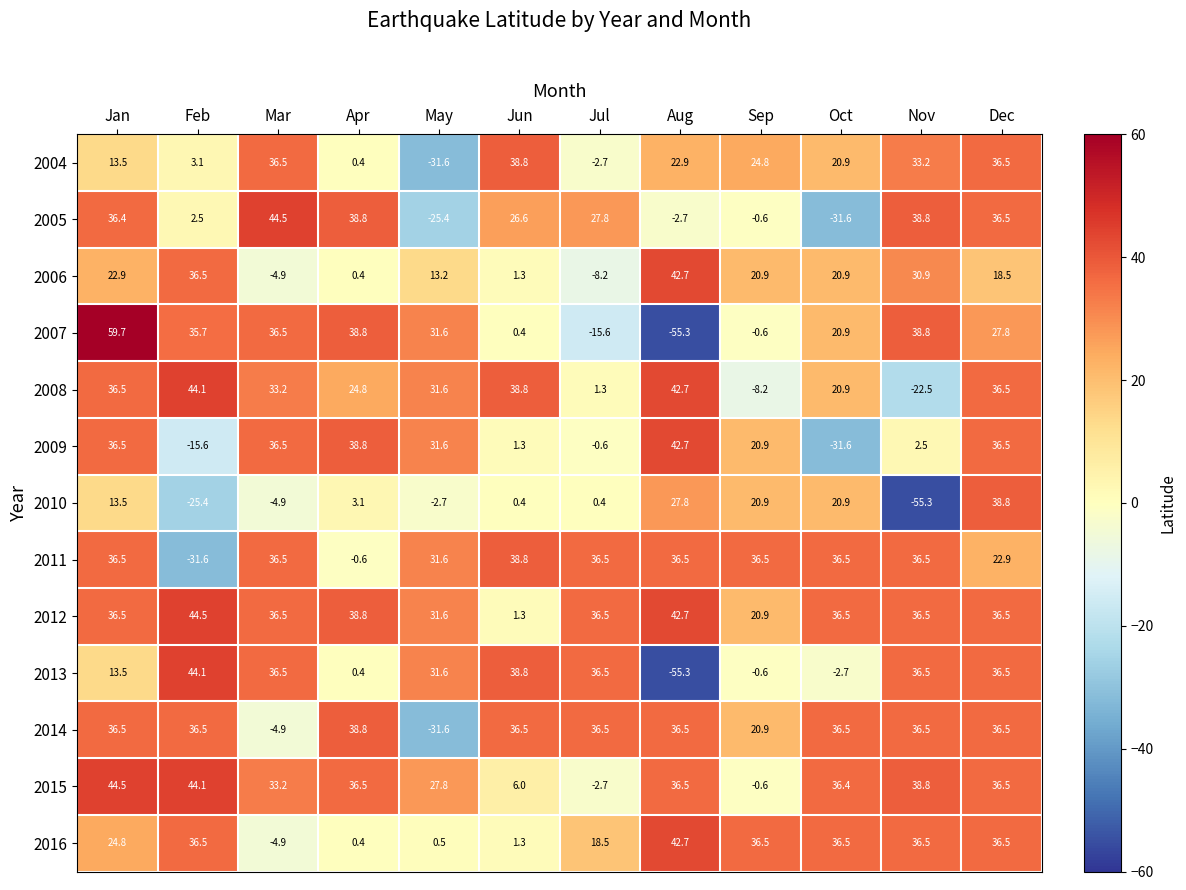

The 2010 series shows 3.1 at Apr. True or false?

True